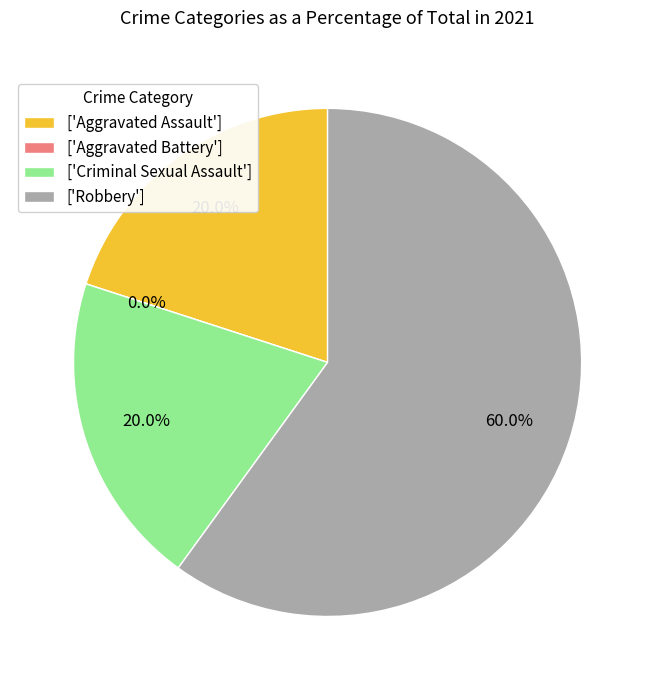

Is there any slice that represents more than half of the pie?

Yes